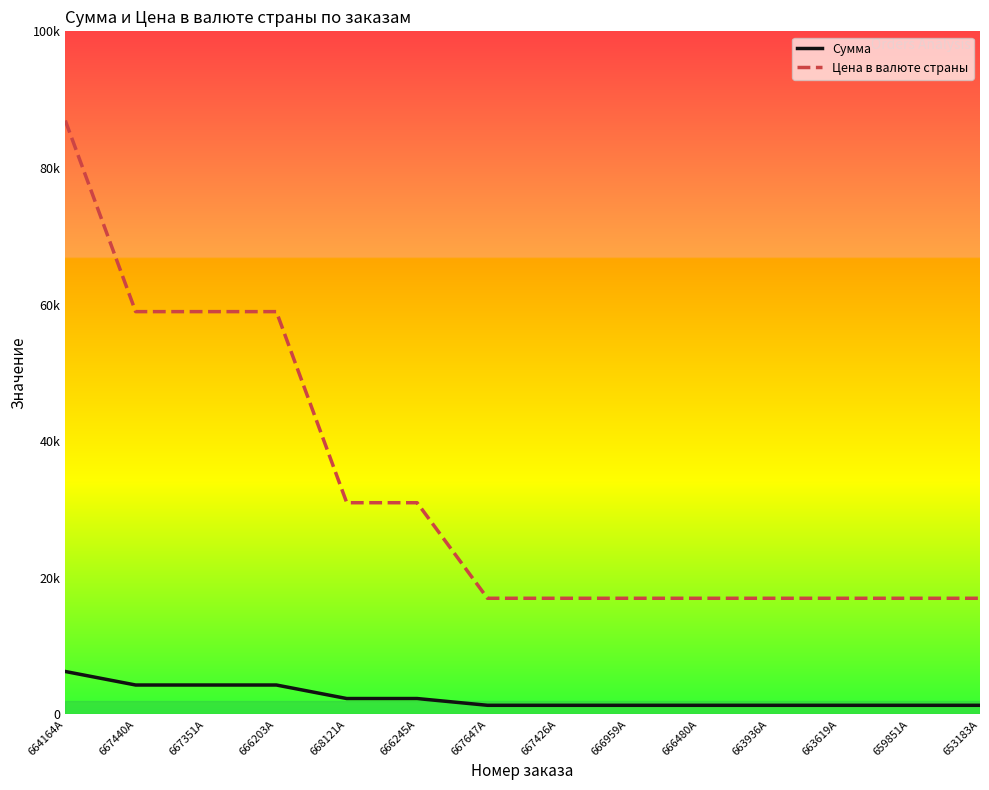

True or false: Сумма has a value of 1774 at 659851A.

False